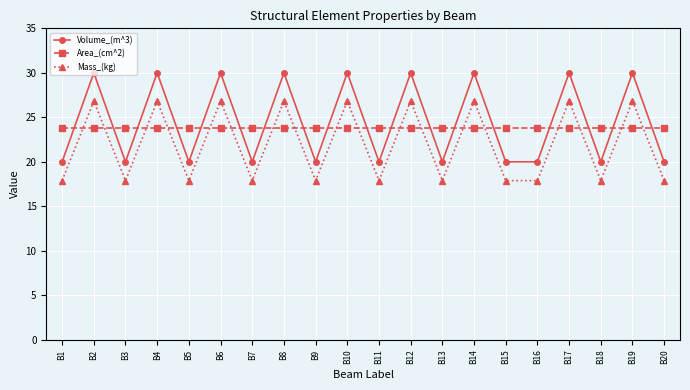

The value of Mass_(kg) at B19 is 16.7. True or false?

False